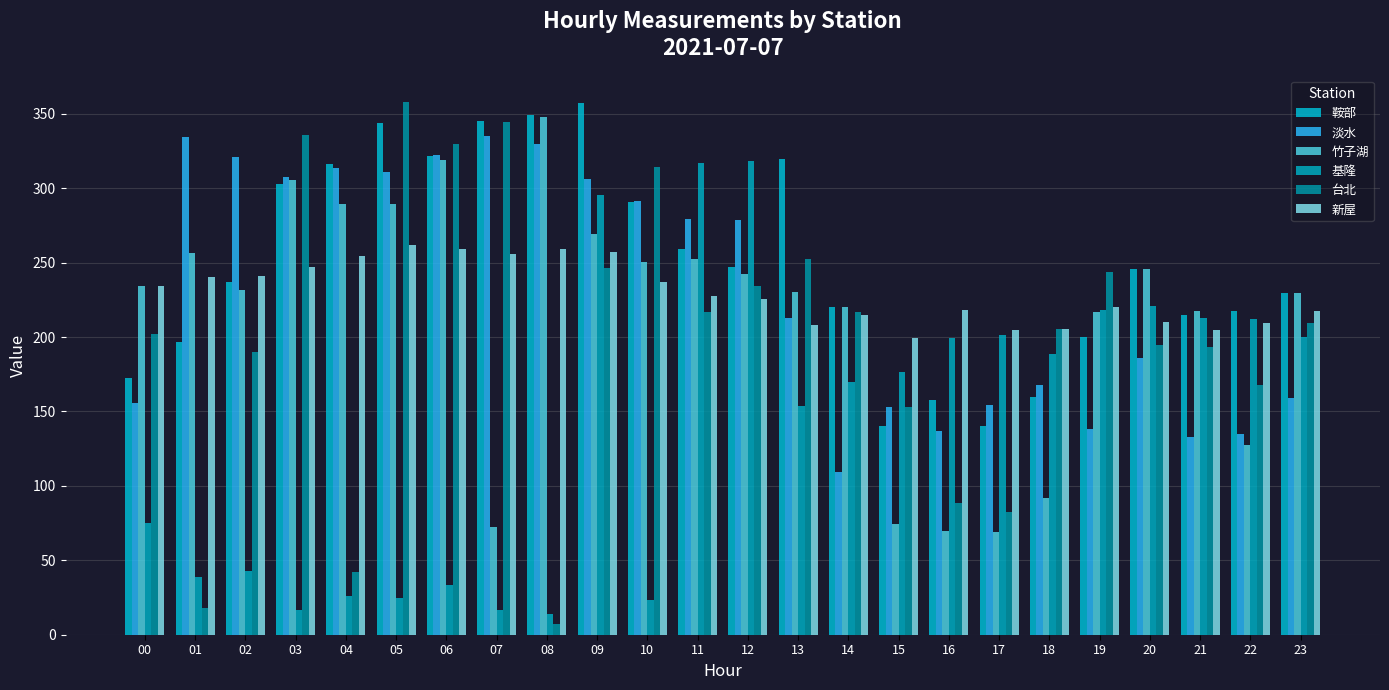

What is the difference between the maximum and minimum values in the 竹子湖 series?

278.6